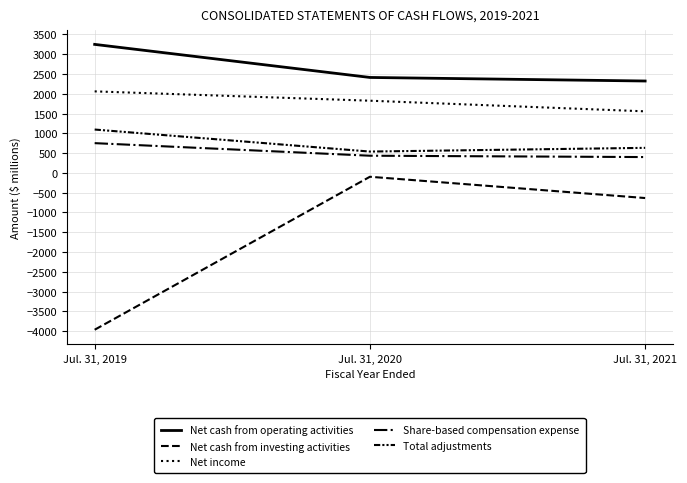

How many lines are shown in the chart?

5